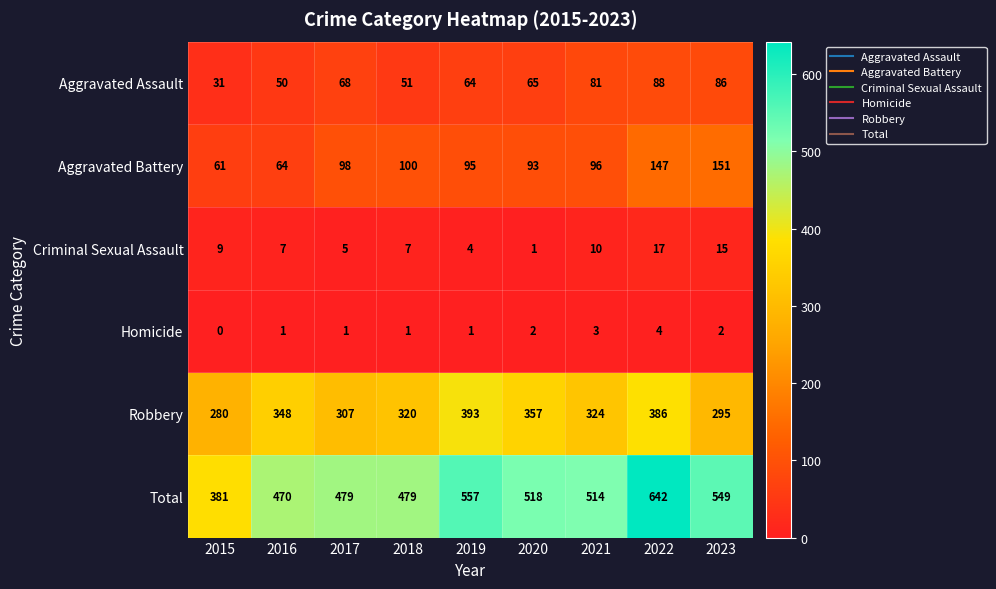

Which series changed the most between 2016 and 2023?

Aggravated Battery